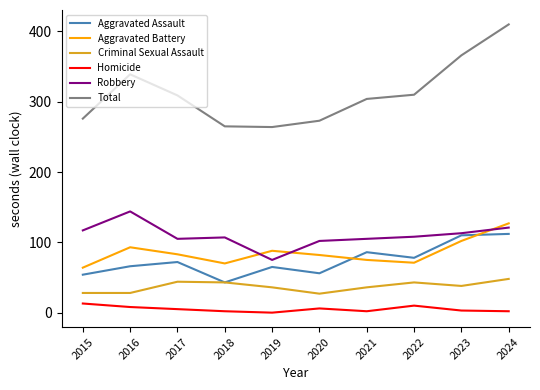

The value of Aggravated Assault at 2021 is 24. True or false?

False